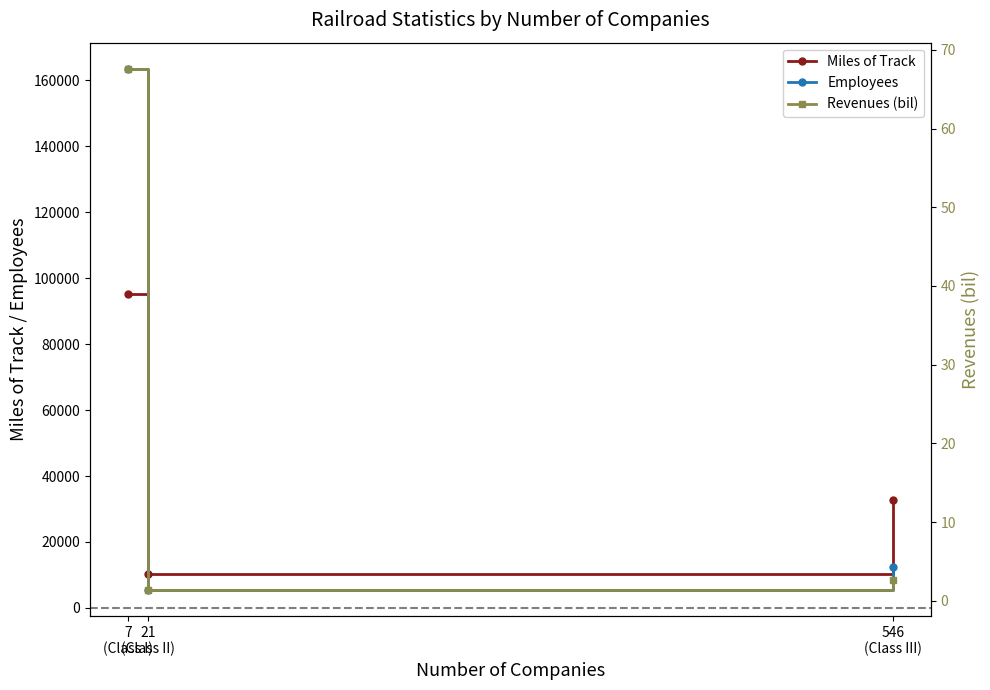

Where does the Revenues (bil) series first go above 2?

7
(Class I)